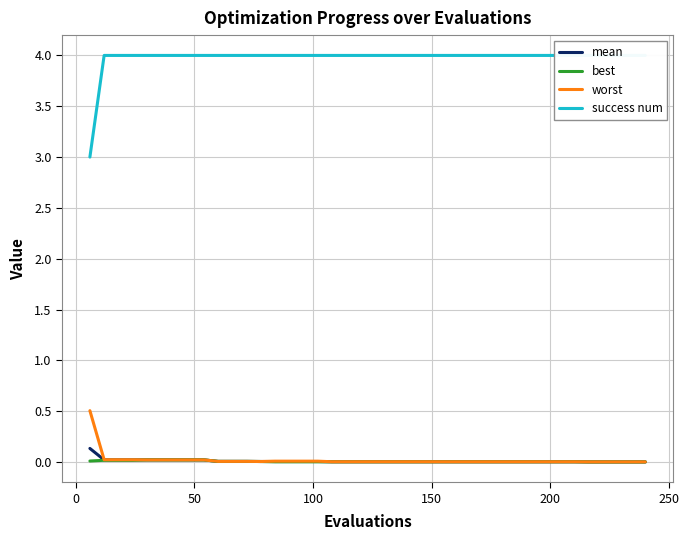

What is the maximum value for worst?

0.5